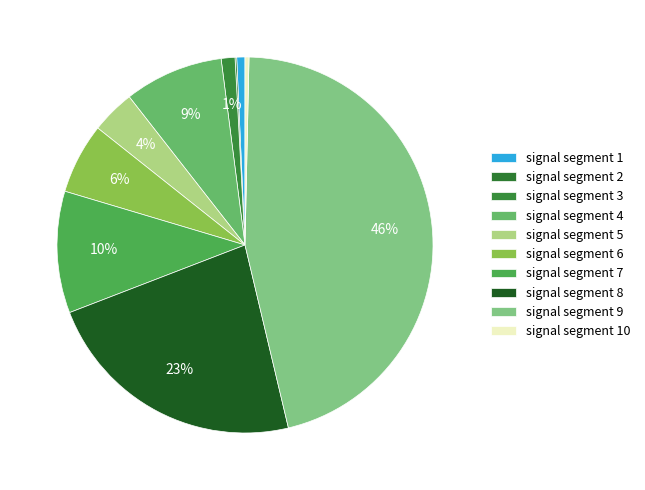

The signal segment 7 slice represents 10% of the pie. True or false?

True